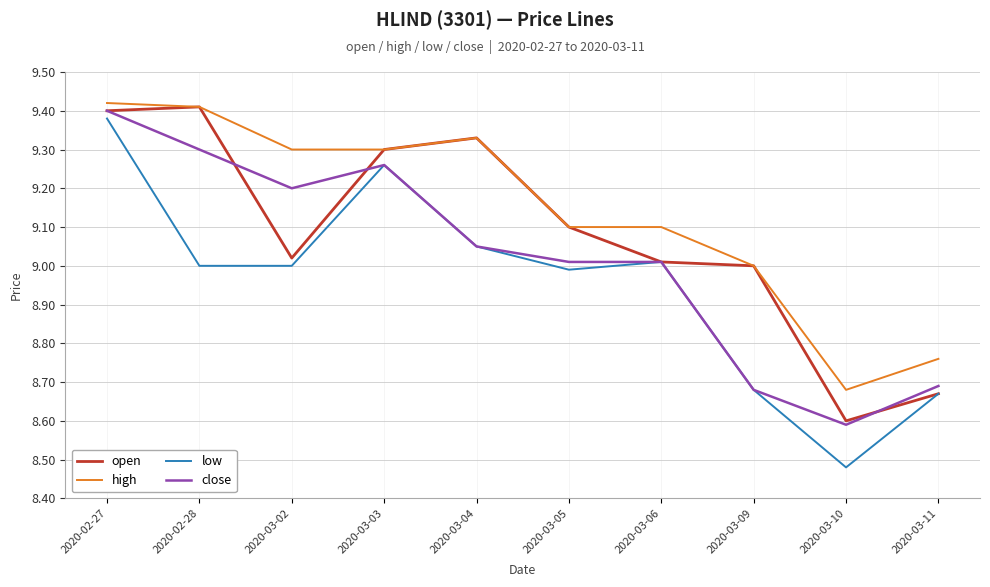

At which category does low reach its first local peak?

2020-03-03